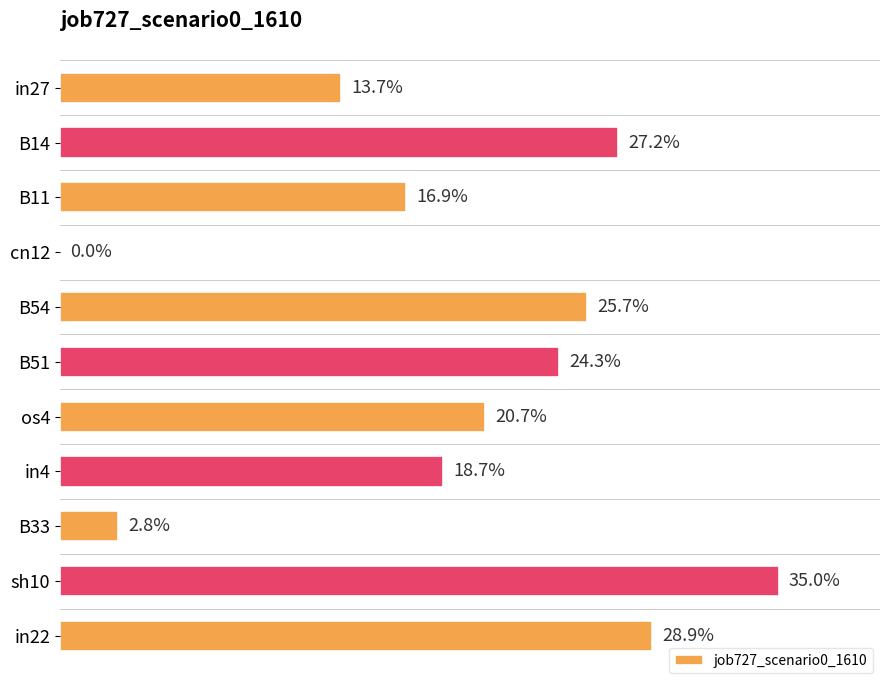

What is the difference between the maximum and second lowest values?

0.3